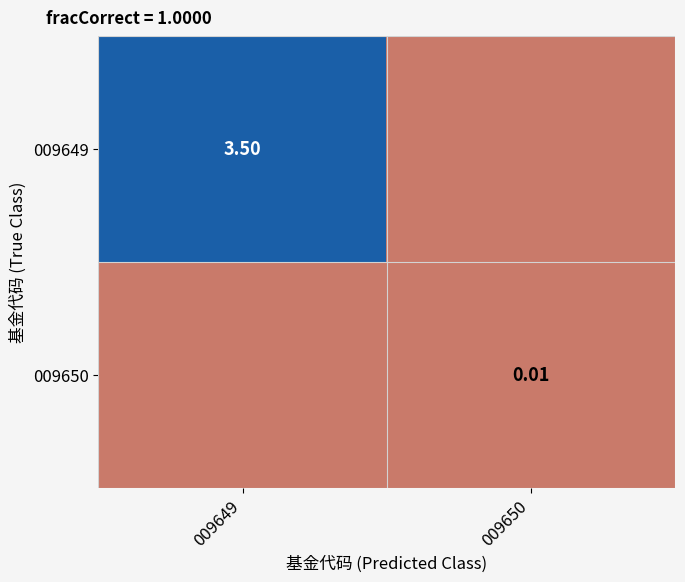

The value of 009649 at 009650 is 0.0. True or false?

True